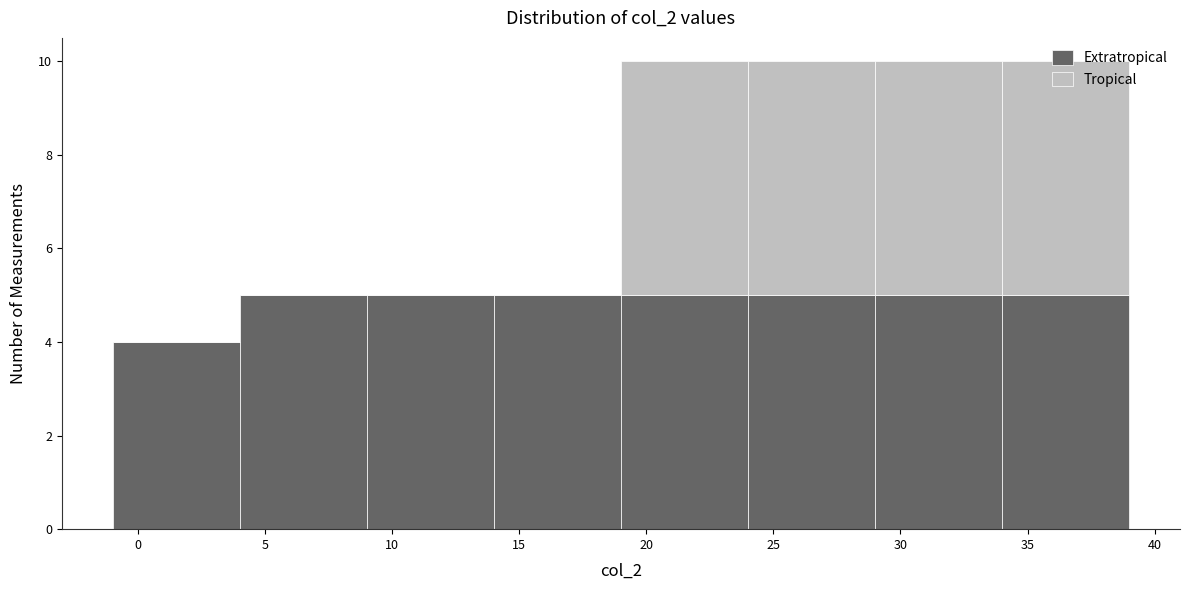

Reading left to right, list every stacked bar in this chart as the range it spans on the x-axis followed by its total height. The values are not printed on the chart, so give them approximately, as read against the axis.

-1 to 4: 4
4 to 9: 5
9 to 14: 5
14 to 19: 5
19 to 24: 10
24 to 29: 10
29 to 34: 10
34 to 39: 10